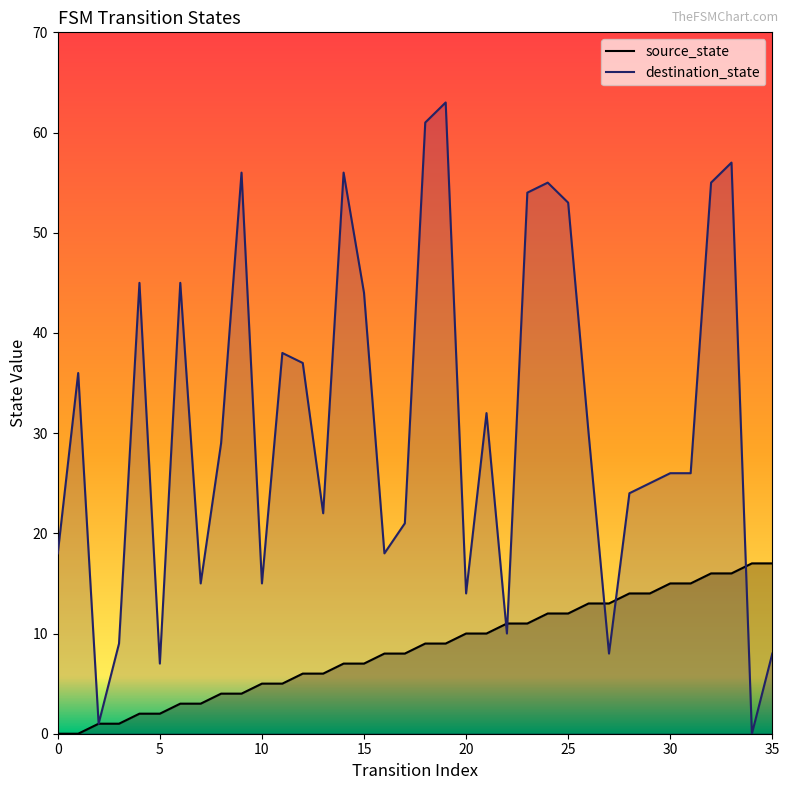

What is the maximum value shown in the chart?

63